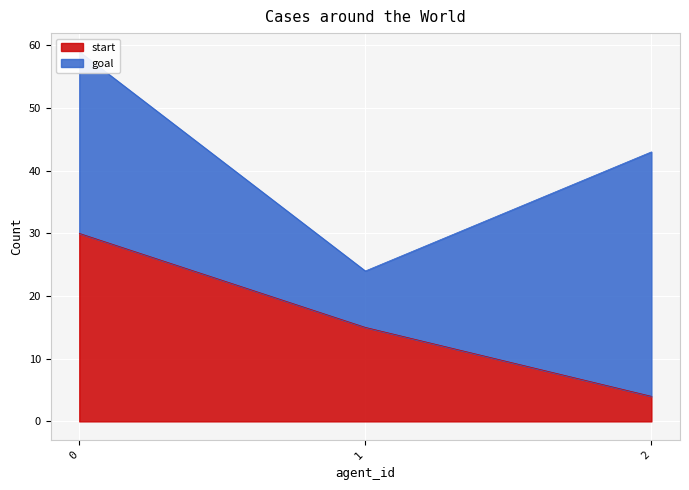

List the labels in order of value, smallest first.

2, 1, 0